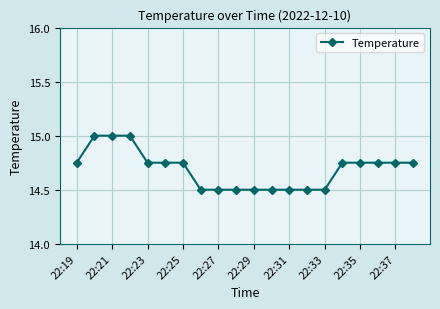

What is the average value?

14.7